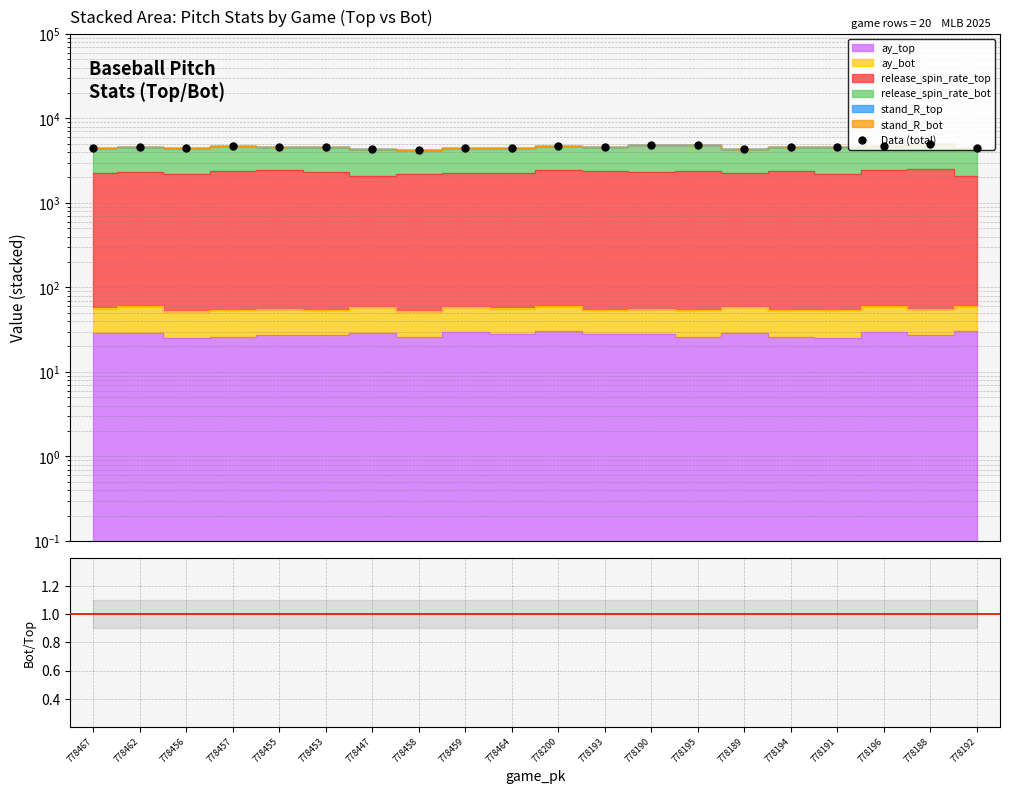

What is the sum of all Data (total) values?

91488.9